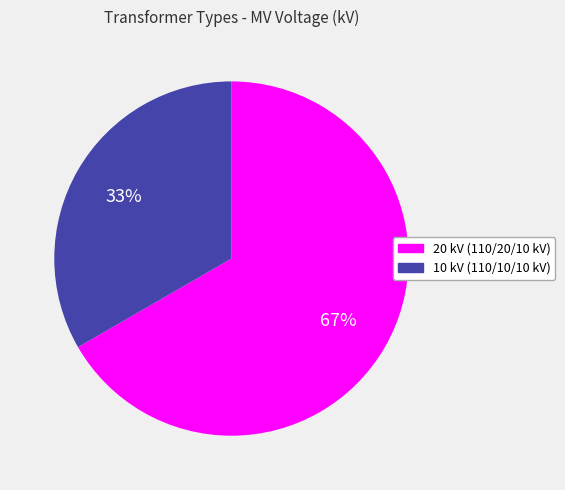

Is there any slice that represents more than half of the pie?

Yes